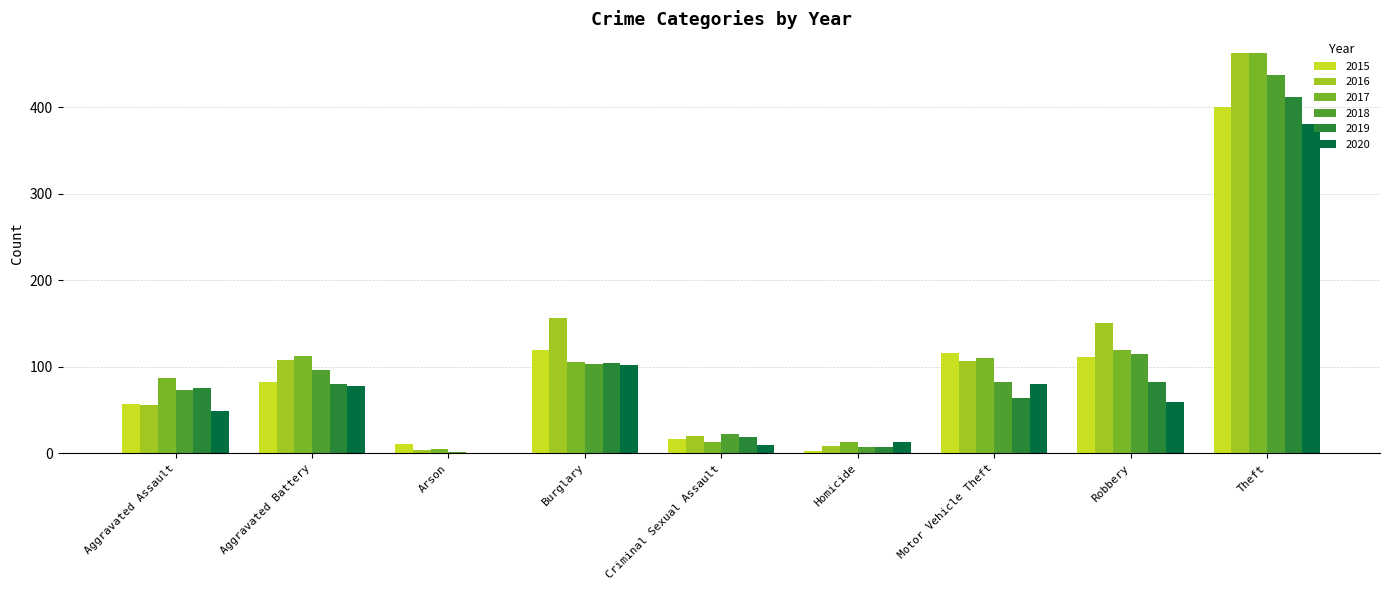

Is the value of 2017 at Arson greater than the value of 2020 at Aggravated Battery?

No